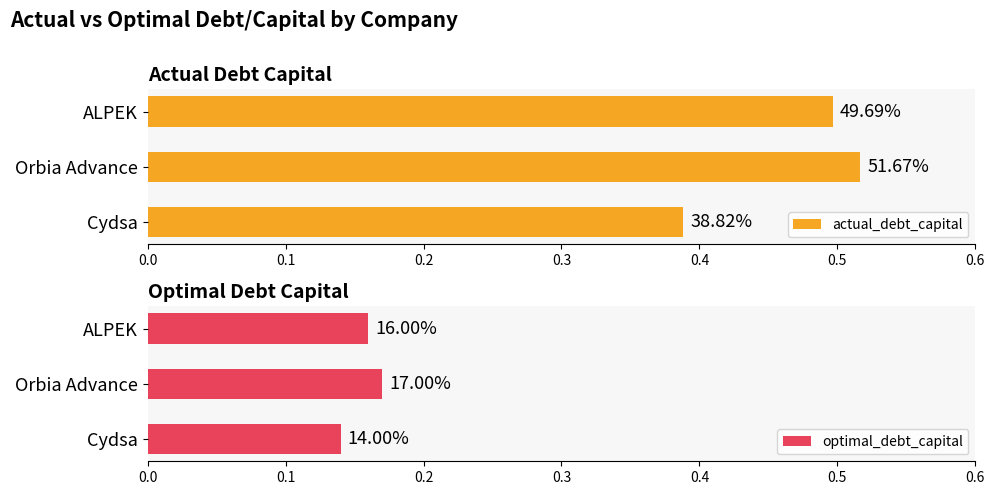

Which series has the largest total across all categories?

actual_debt_capital